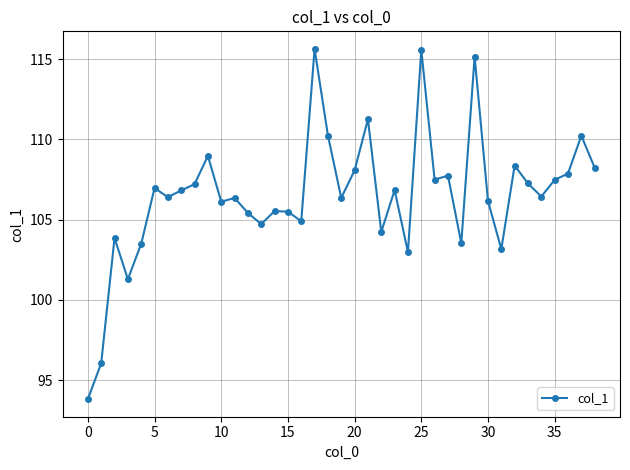

What is the maximum value shown in the chart?

115.6